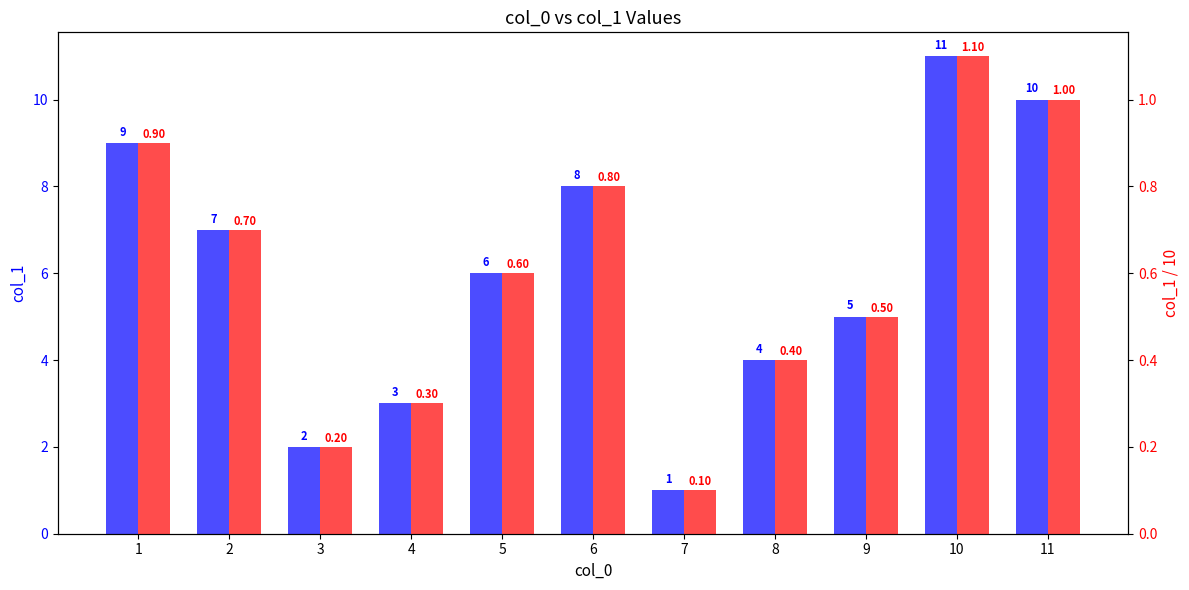

How many bars are there in each group?

2